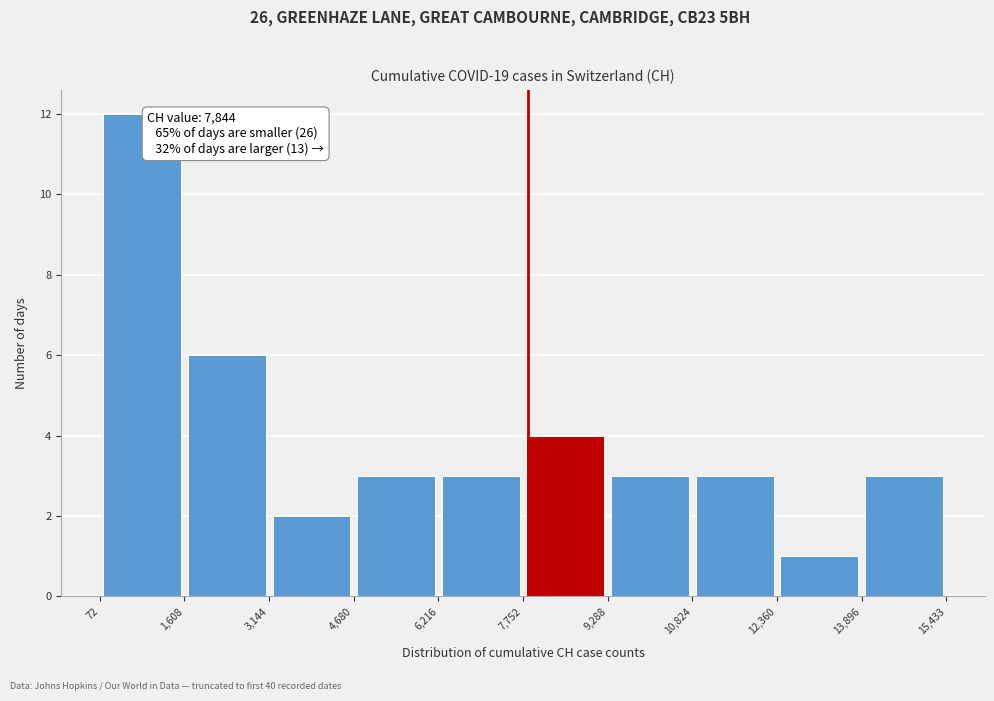

Which range on the x-axis has the tallest bar?

72 to 1,608